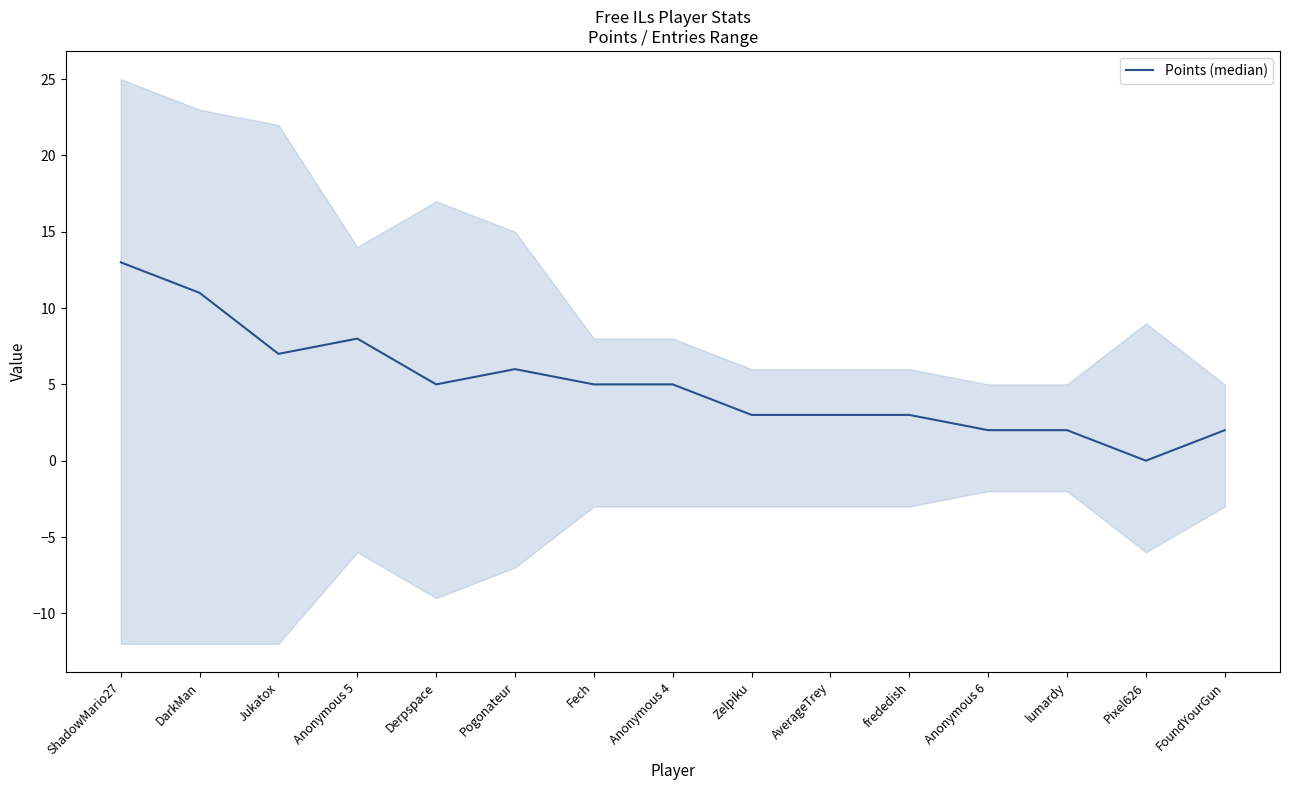

At which category does the data reach its first local valley?

Jukatox